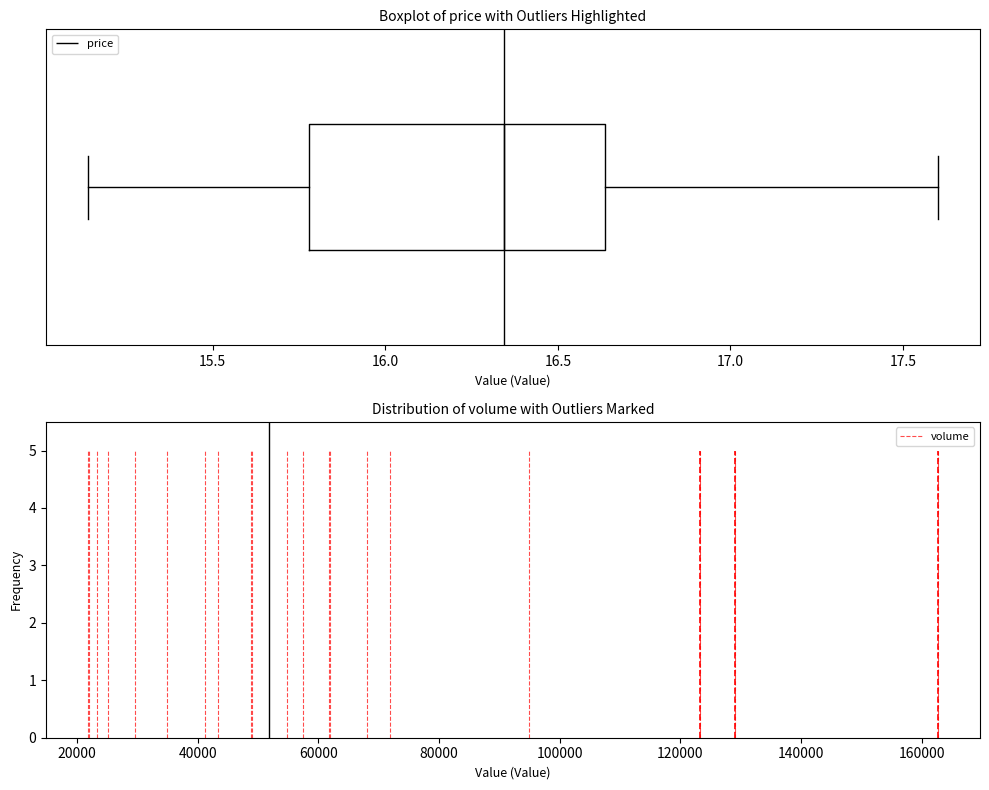

Read this box plot against the x-axis: the position of the median line, the range covered by the box, and the ends of both whiskers. The values are not printed on the chart, so give them approximately, as read against the axis.

median 16.35, box 15.80 to 16.65, whiskers 15.15 to 17.60